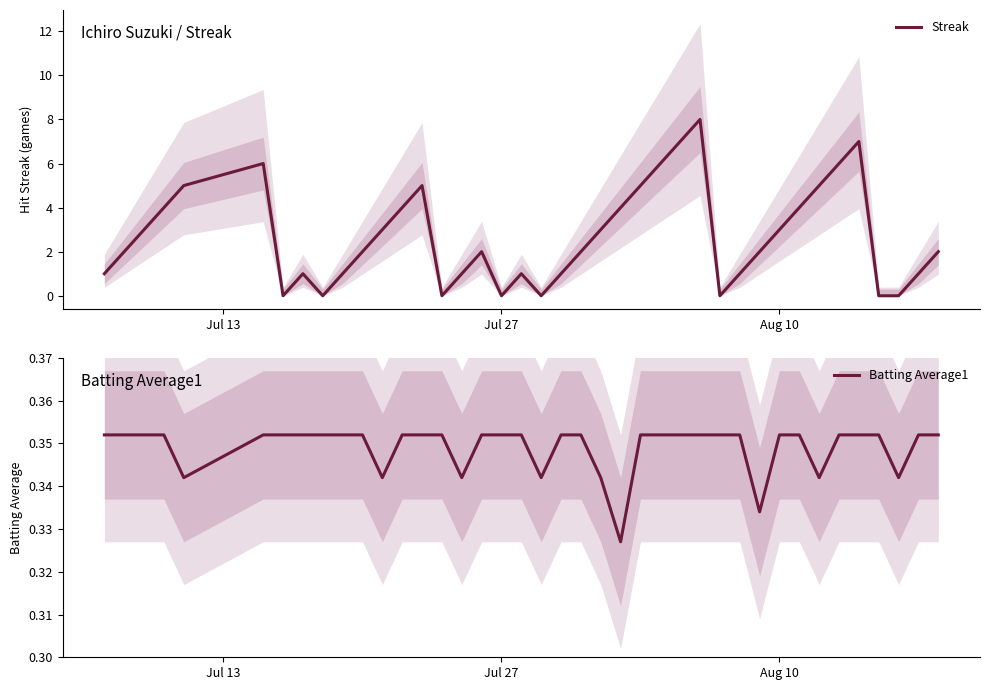

What is the maximum value for Streak?

8